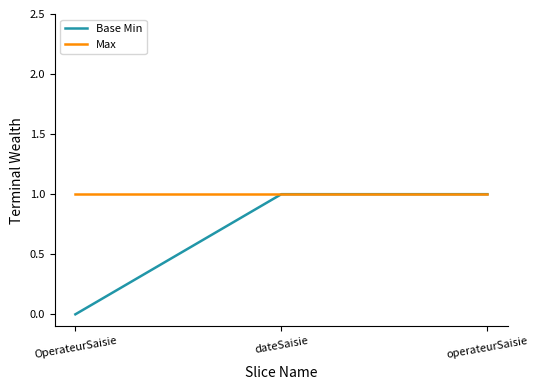

What is the greatest value displayed?

1